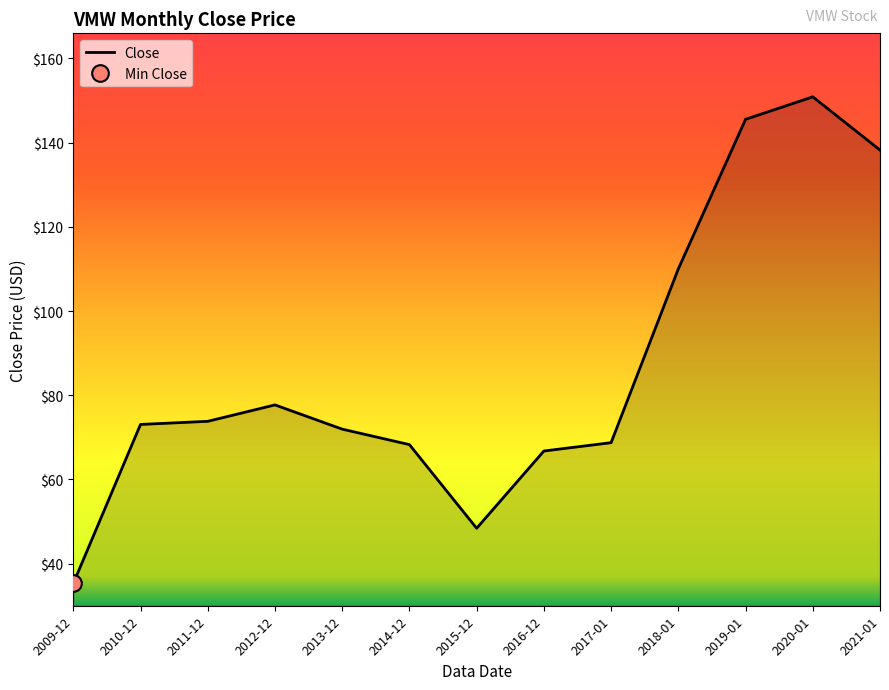

How many distinct data groups are displayed?

1